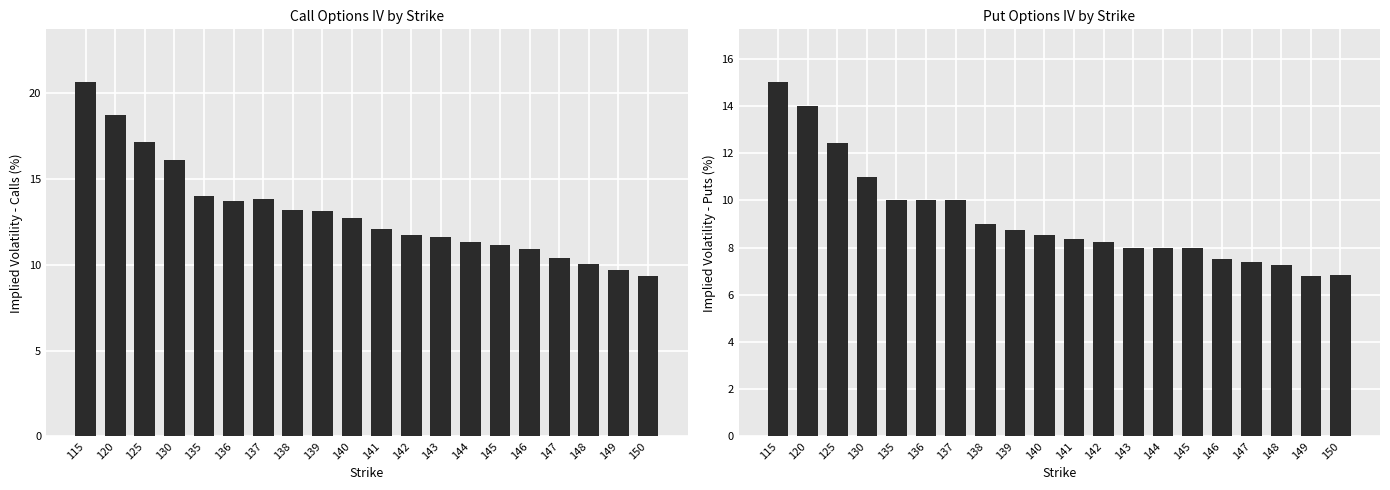

At how many categories does at least one series exceed 16?

4